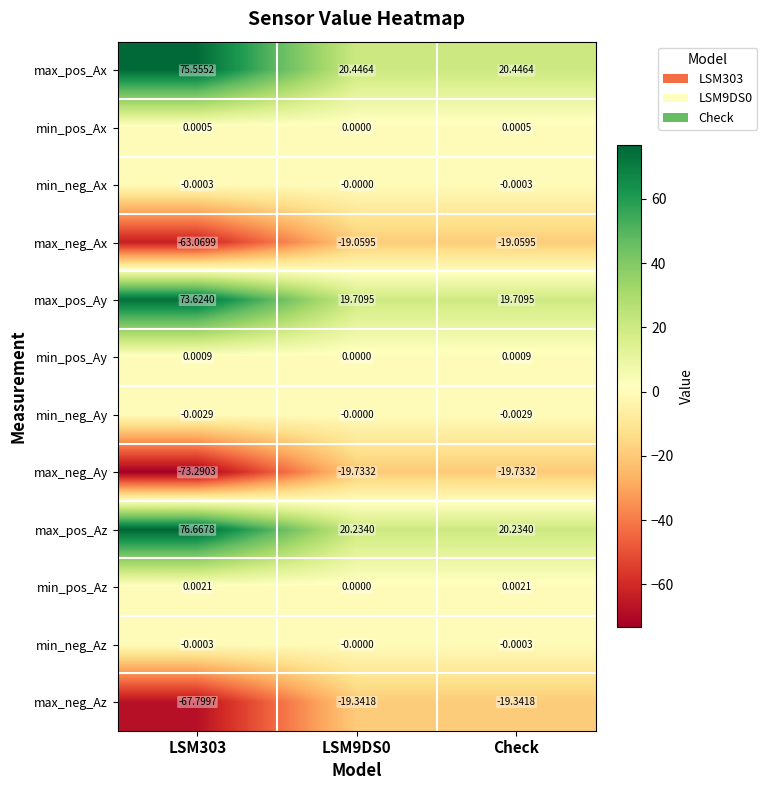

At which category is the sum across all series the highest?

LSM303